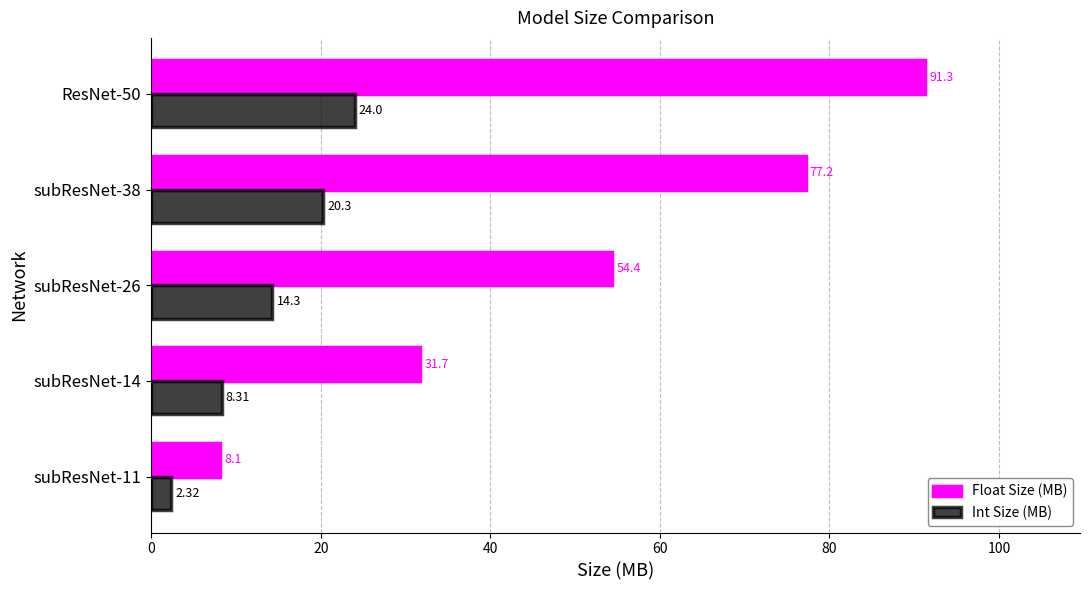

Count the number of categories in the chart.

5